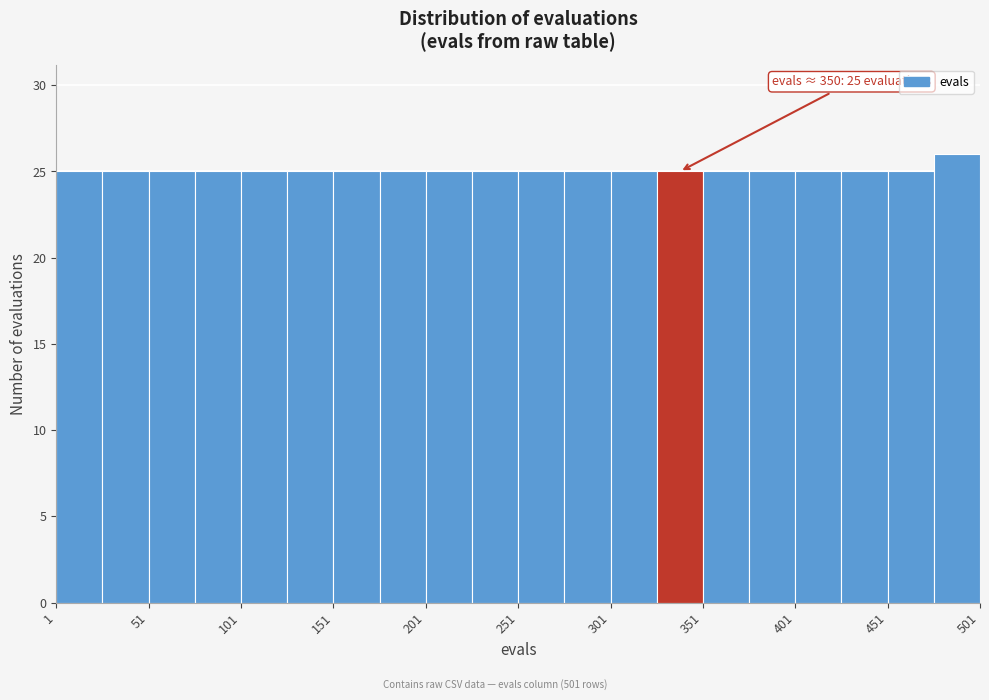

Which range on the x-axis has the tallest bar?

476 to 501